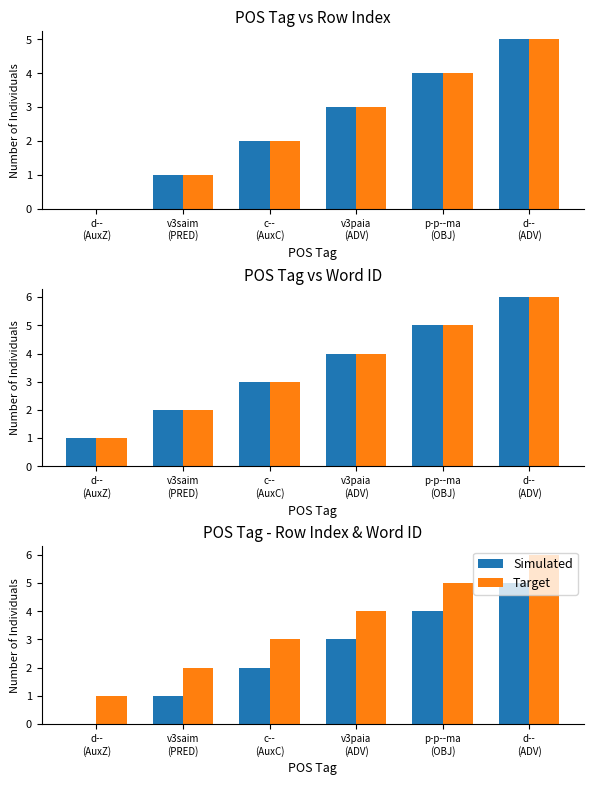

Which series has the largest total across all categories?

Target